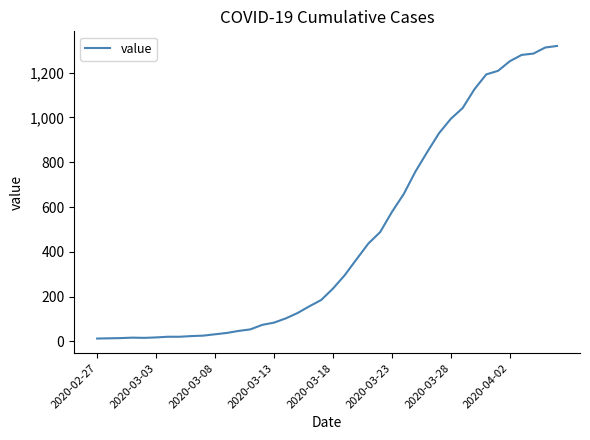

What is the greatest value displayed?

1319